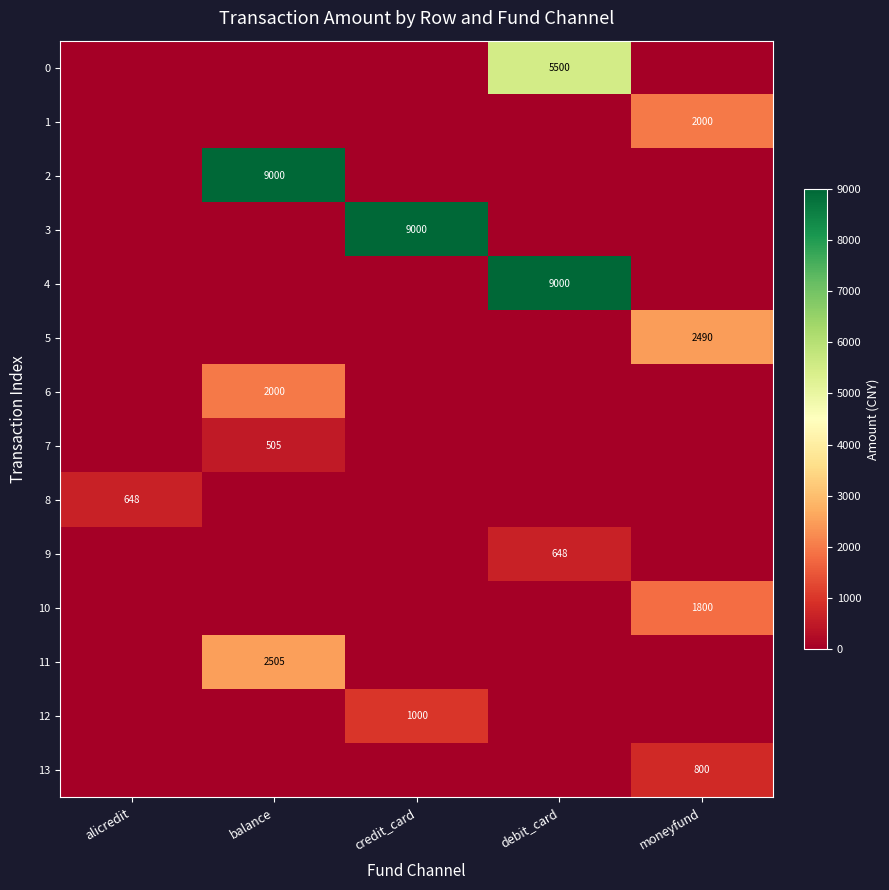

True or false: 5 has a value of 2490 at moneyfund.

True